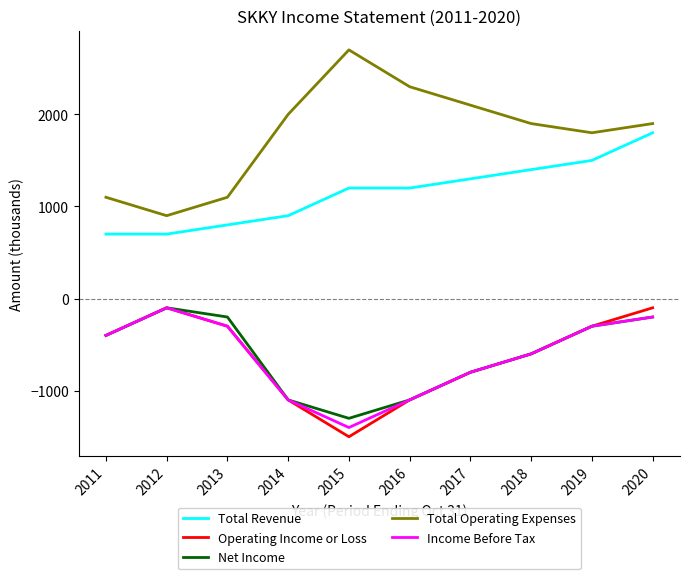

What is the maximum value shown in the chart?

2700